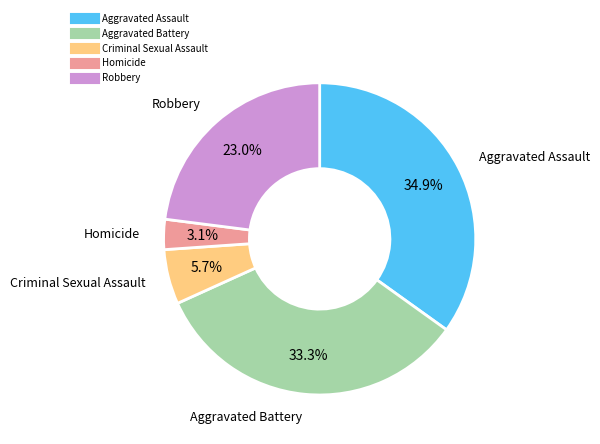

To the nearest percent, what is the combined percentage of Robbery and Aggravated Assault?

58%